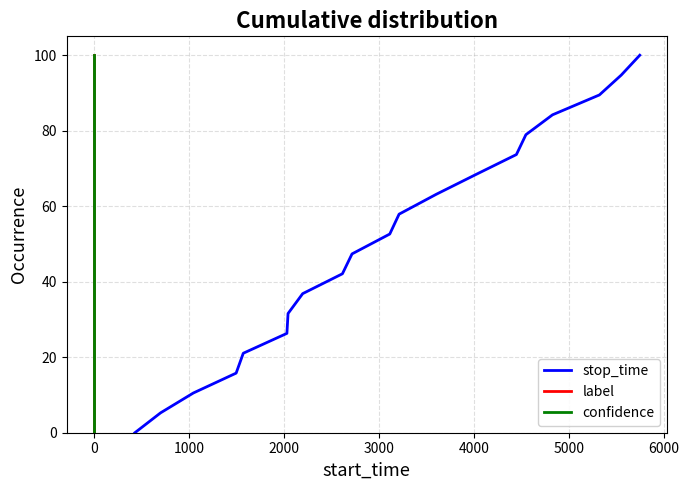

Is it true that confidence equals 58.8 at 7000?

False